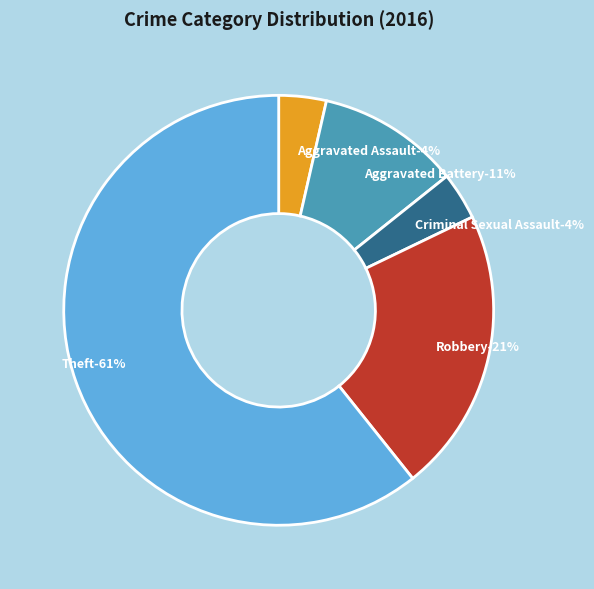

What percentage is the Theft slice, to the nearest percent?

61%